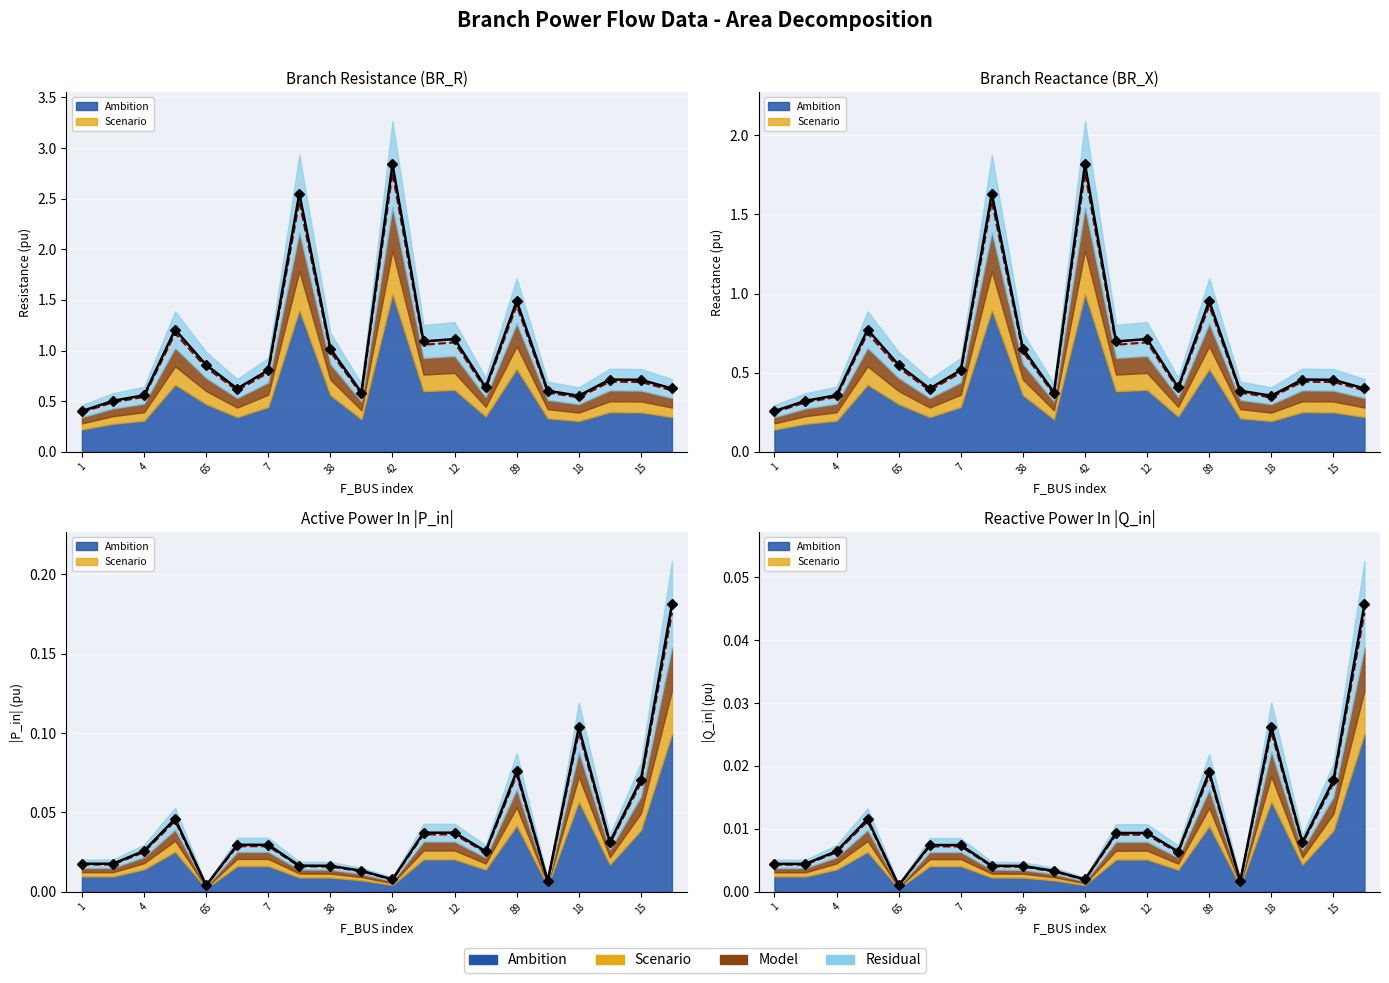

True or false: Median and Average intersect in this chart.

False